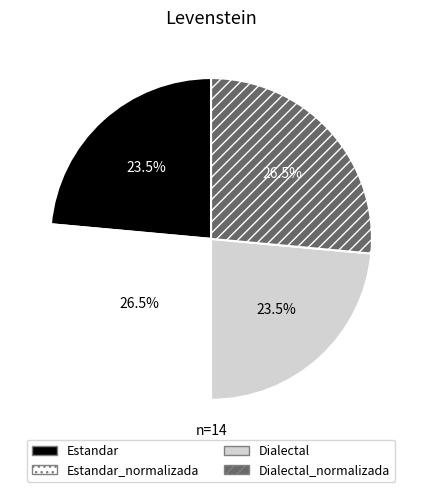

To the nearest percent, what is the average slice percentage?

25%